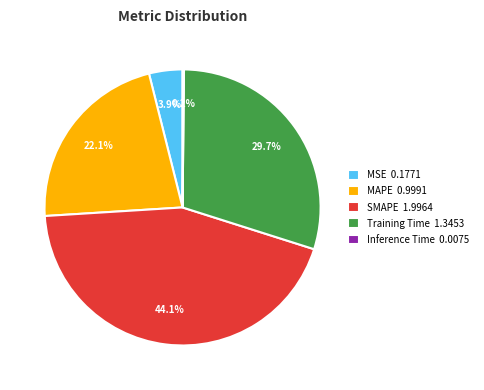

Does MSE represent more than half of the total?

No